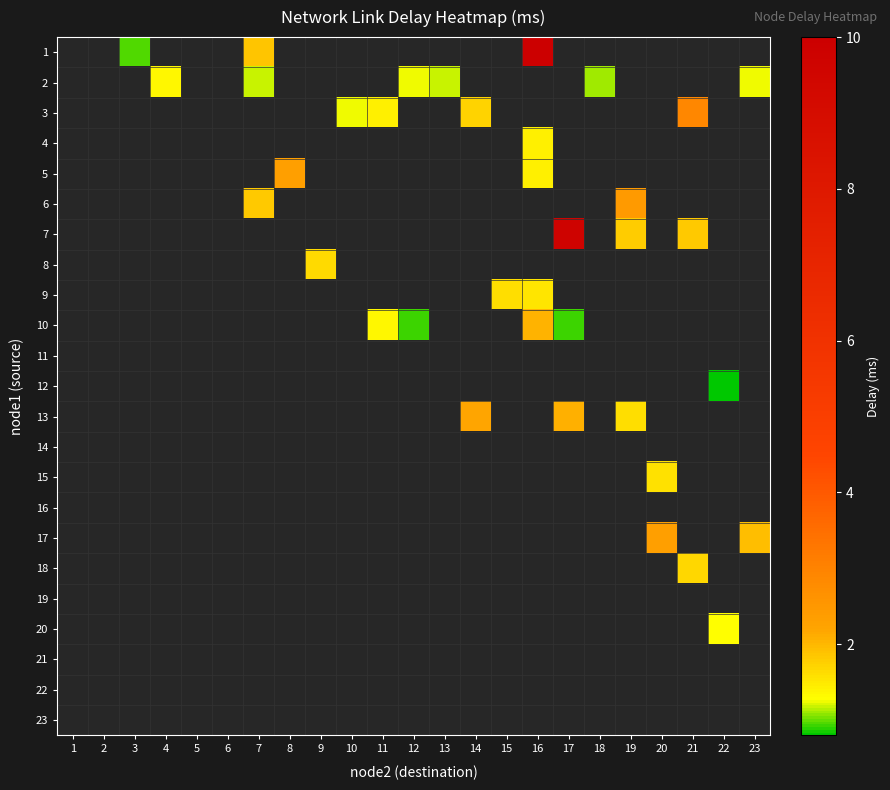

Rank the categories by value from highest to lowest.

1_16, 7_17, 3_21, 6_19, 5_8, 17_20, 13_14, 13_17, 10_16, 17_23, 1_7, 7_21, 6_7, 7_19, 3_14, 18_21, 8_9, 13_19, 9_15, 15_20, 9_16, 5_16, 3_11, 4_16, 2_4, 10_11, 20_22, 2_23, 3_10, 2_12, 2_7, 2_13, 2_18, 1_3, 10_17, 10_12, 12_22